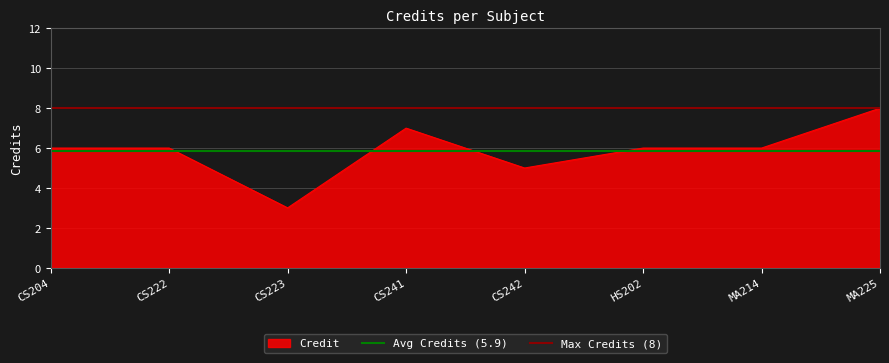

What is the lowest value of the Max Credits (8) series?

8.0